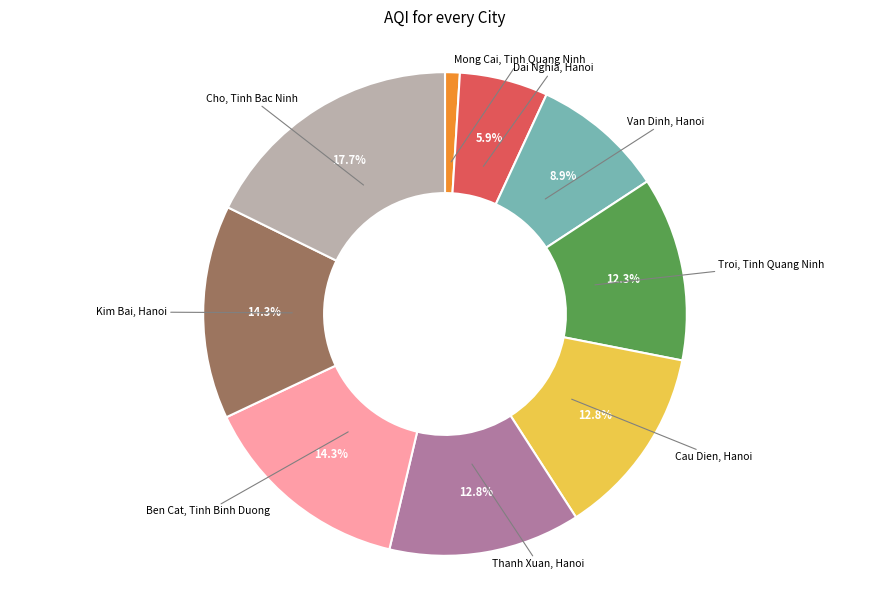

Does any single category account for the majority?

No